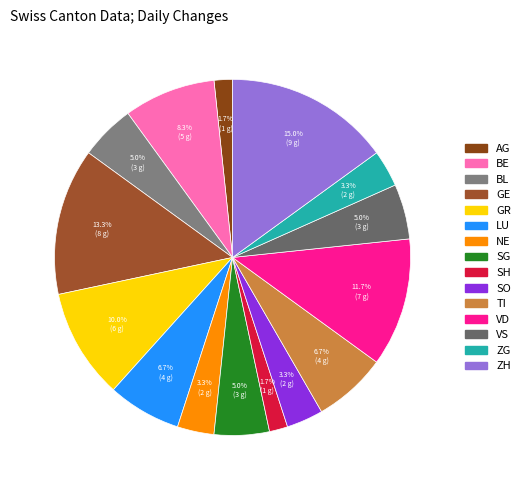

How many segments does this pie chart have?

15